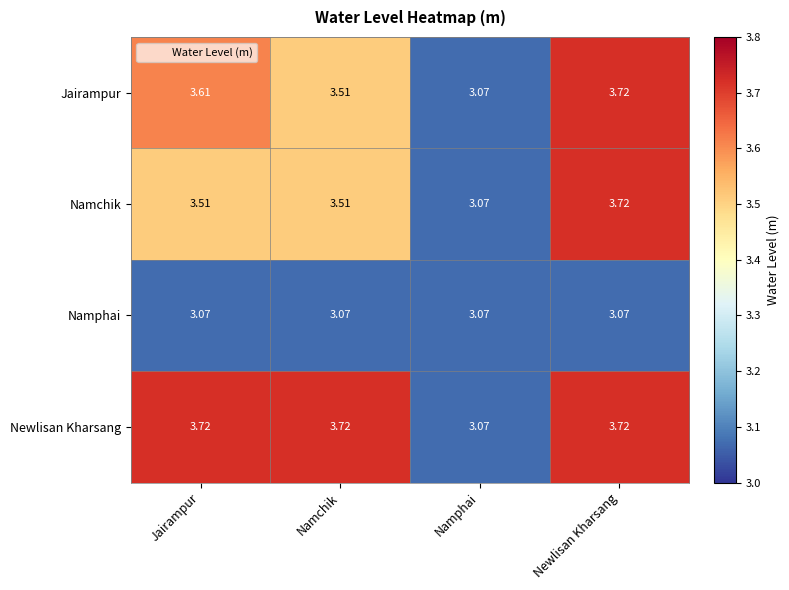

At how many categories does at least one series exceed 3?

4